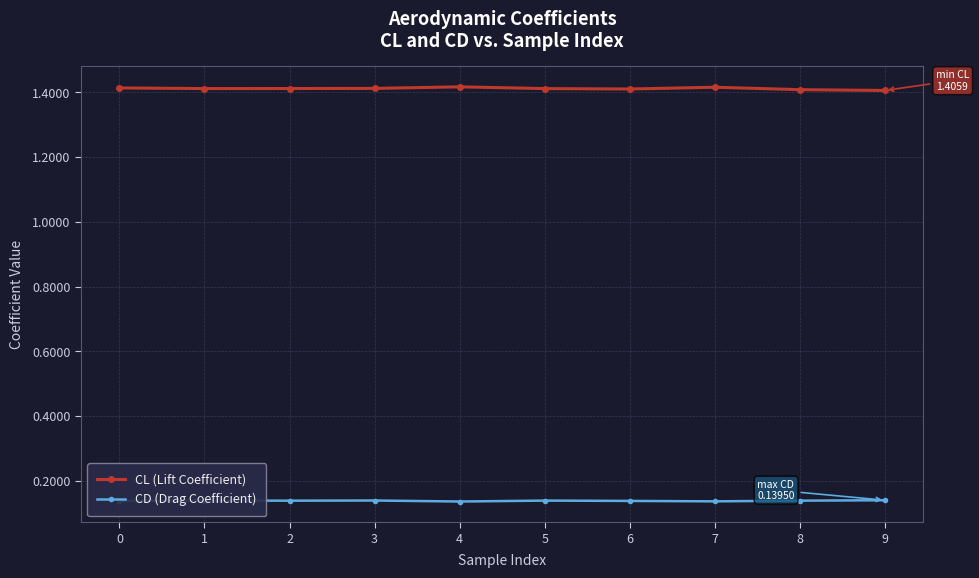

Count the CL (Lift Coefficient) values in the range 1 to 2.

10